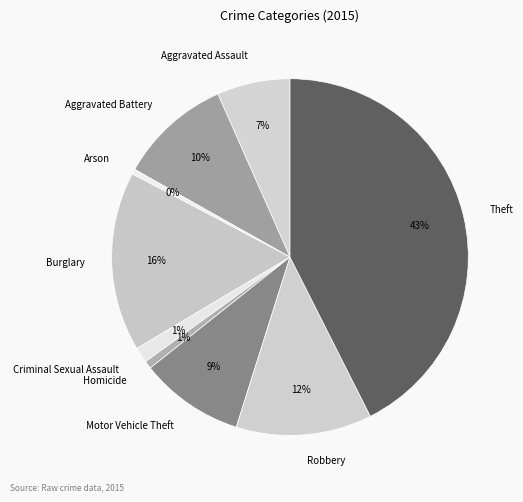

What is the ratio of the value at Aggravated Battery to the value at Motor Vehicle Theft?

1.1